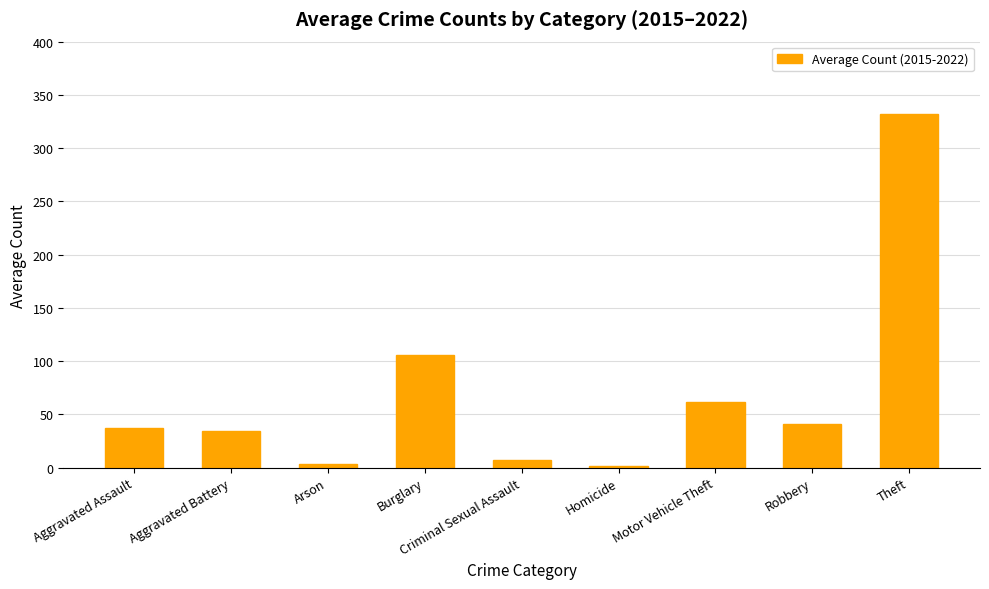

What is the sum of all values?

623.0